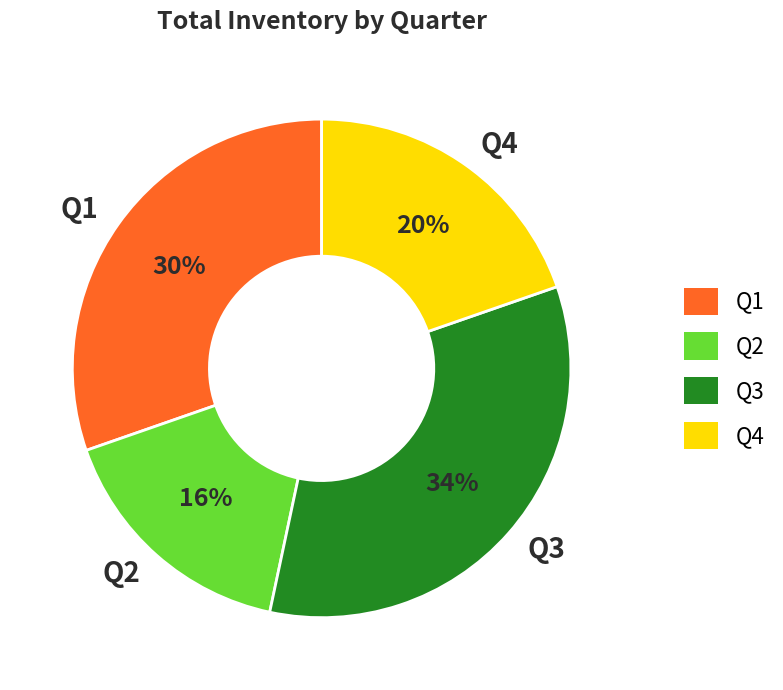

Rank the categories by value from lowest to highest.

Q2, Q4, Q1, Q3